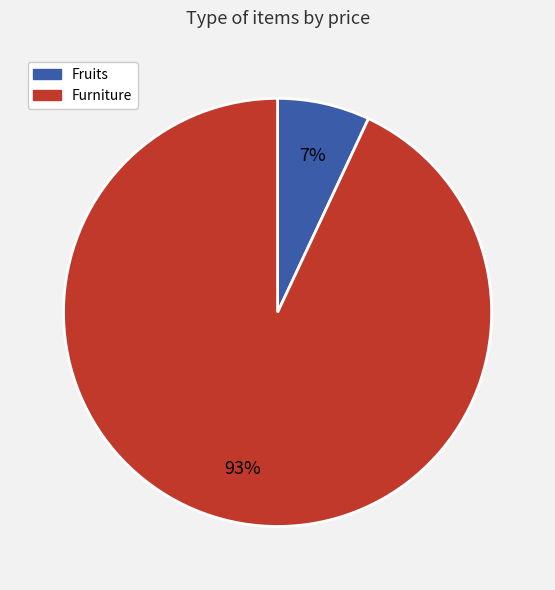

Which has a higher value, Furniture or Fruits?

Furniture